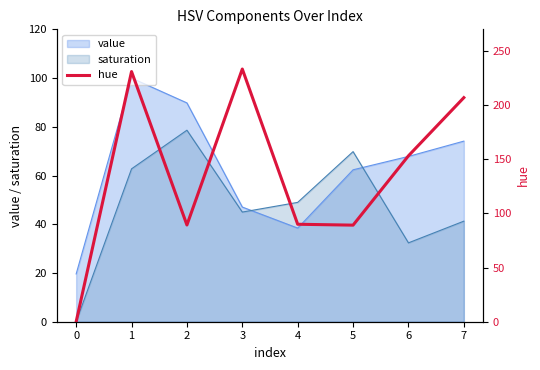

What value does the value series have at 2?

89.8